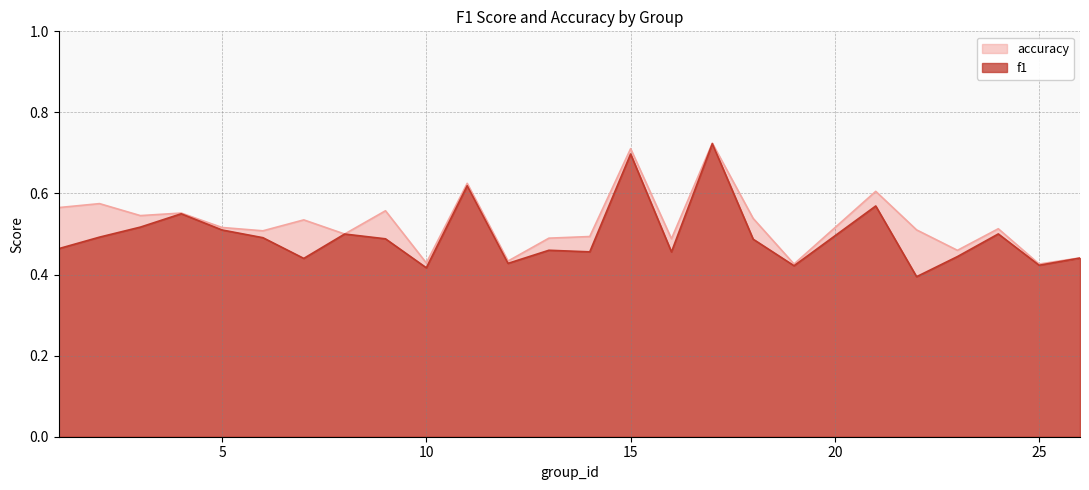

At which category is the sum across all series the highest?

17